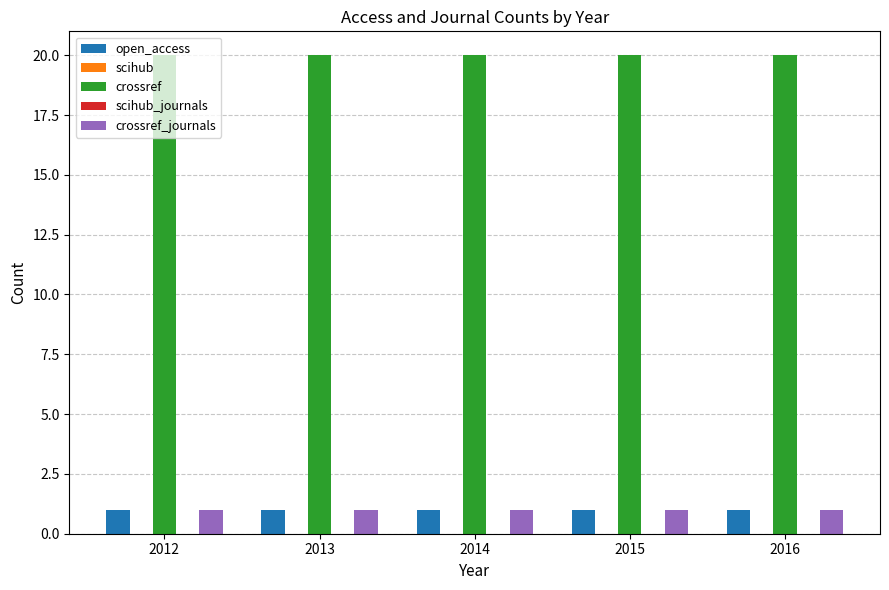

At how many categories does at least one series exceed 7?

5